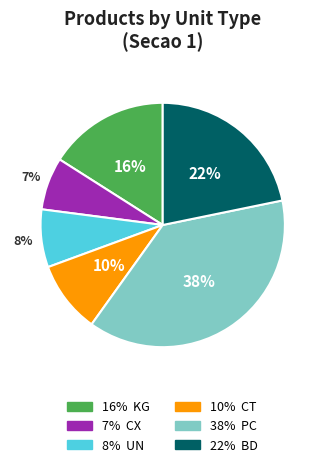

To the nearest percent, what is the average slice percentage?

17%